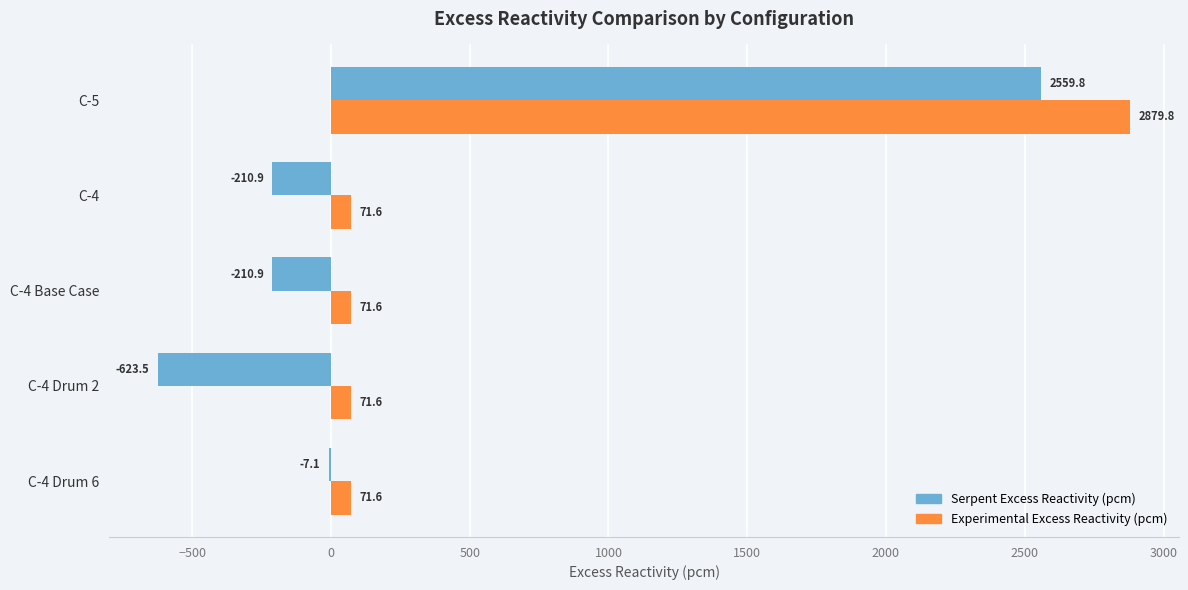

How many series are shown in this chart?

2